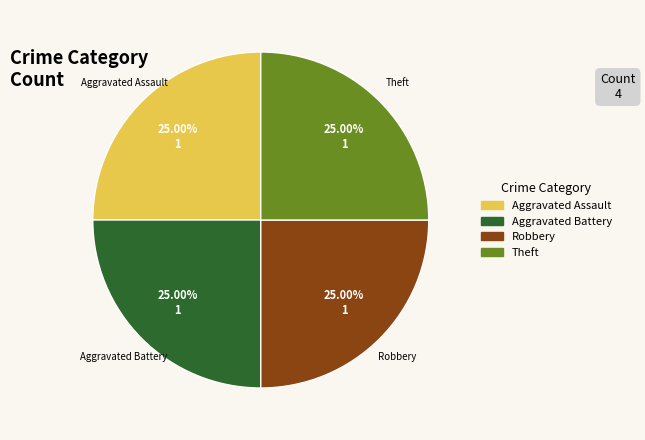

Does any single category account for the majority?

No